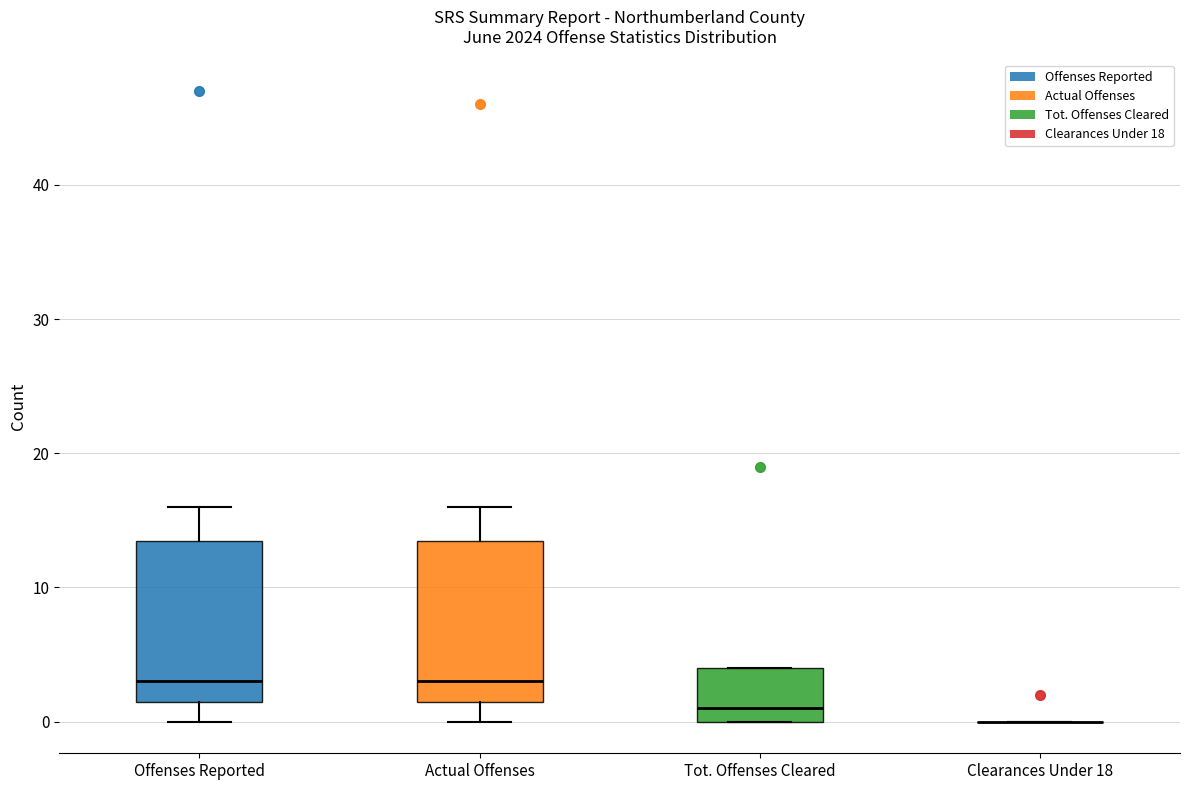

Reading left to right, transcribe this box plot: for each box, give where its median line is, the range the box spans, and where its two whiskers end, as read against the y-axis. The values are not printed on the chart, so give them approximately, as read against the axis.

Offenses Reported: median 3, box 2 to 14, whiskers 0 to 16
Actual Offenses: median 3, box 2 to 14, whiskers 0 to 16
Tot. Offenses Cleared: median 1, box 0 to 4, whiskers 0 to 4
Clearances Under 18: box collapsed to a line at 0, whiskers 0 to 0